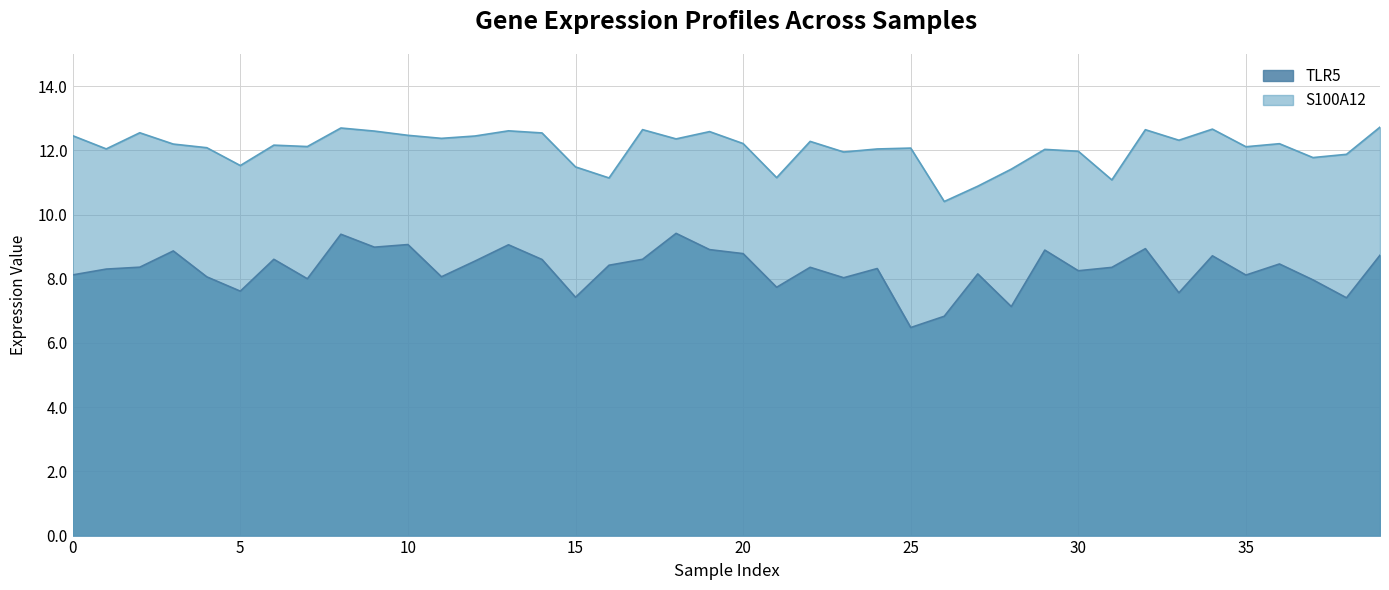

At which category is the sum across all series the highest?

8